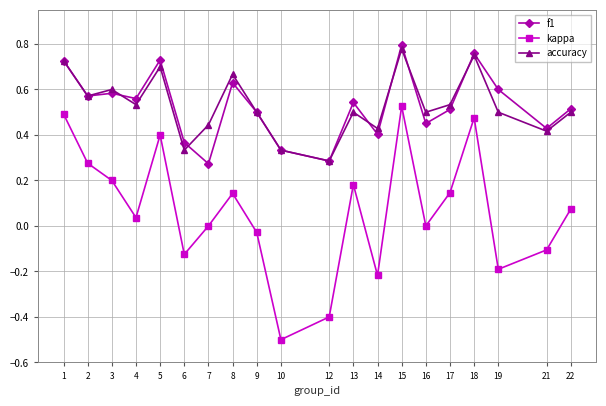

Is the value of accuracy at 22 greater than the value of f1 at 13?

No